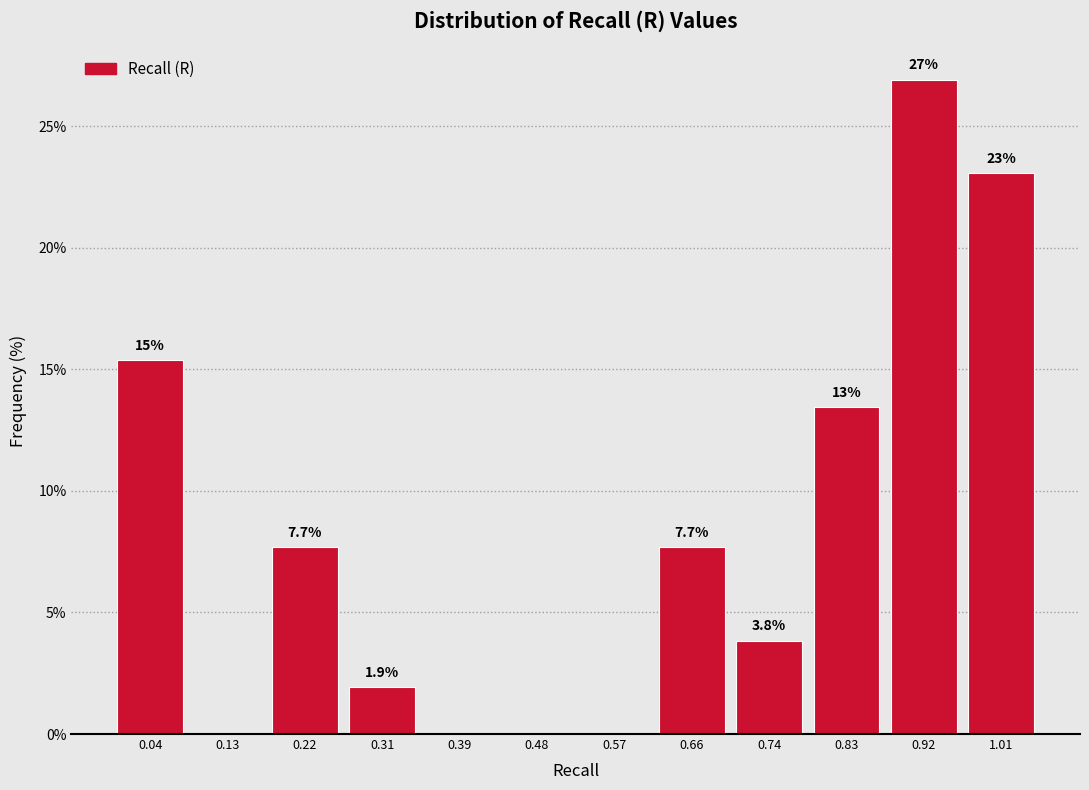

Over which range of the x-axis is the bar tallest?

0.88 to 0.96